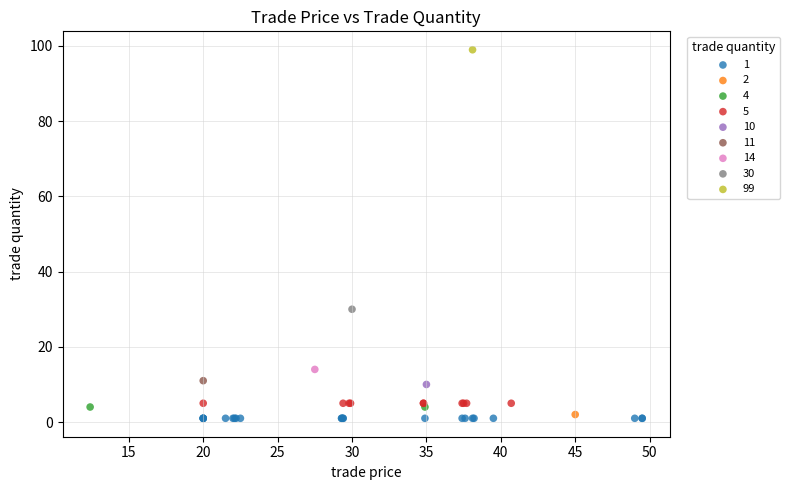

What are all the series names shown in the legend?

1, 2, 4, 5, 10, 11, 14, 30, 99